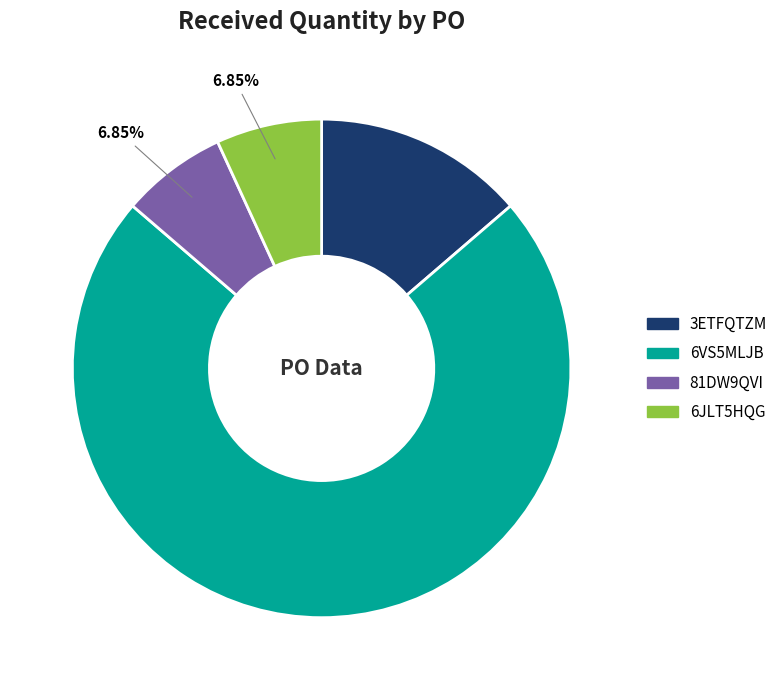

Is there any slice that represents more than half of the pie?

Yes